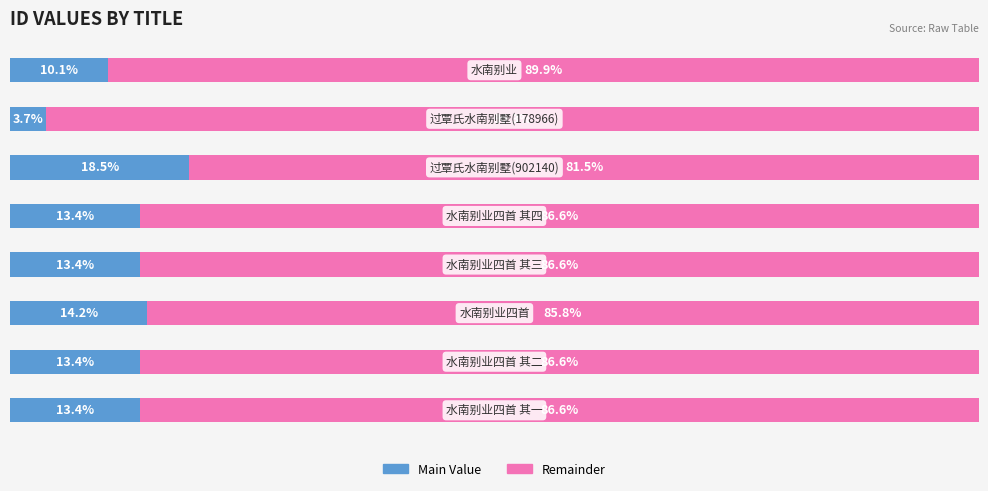

What are all the series names shown in the legend?

Main Value, Remainder